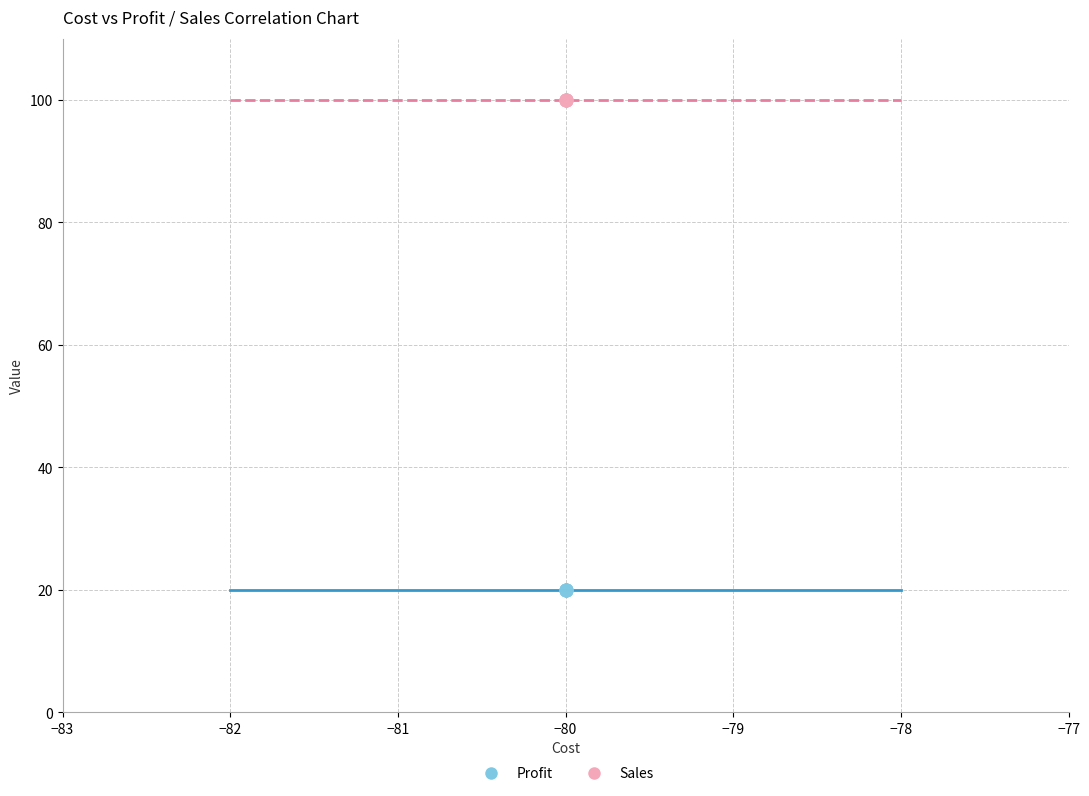

Which series reaches the maximum Y coordinate?

Sales